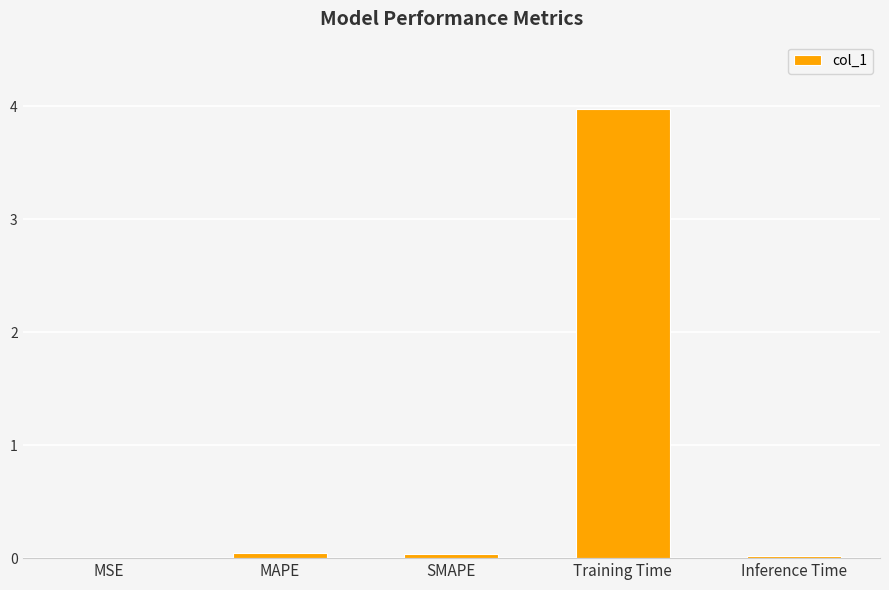

What is the sum of all values?

4.1